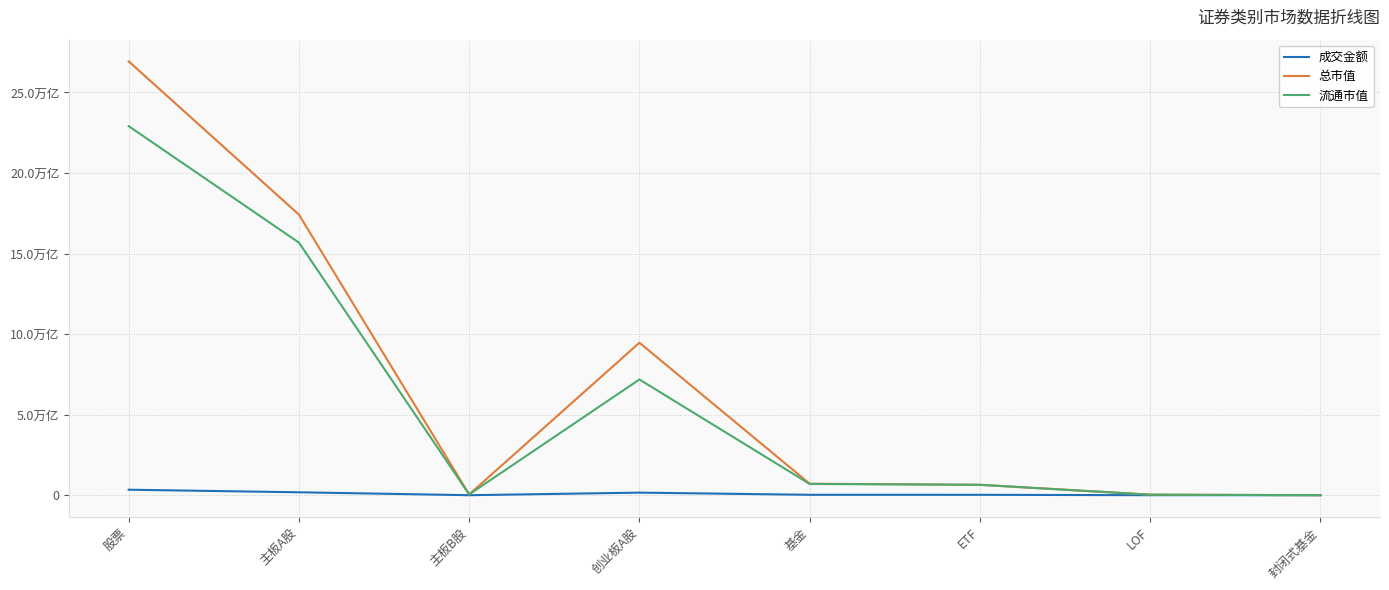

Reading right to left, what are all the values shown in this chart?

成交金额: 11763241.4	756207053.9	24287597227.1	25162199589.4	159686646390.1	71814767.6	180671492724.6	340429953882.3
总市值: 1626091756.3	33004087088.0	645553368795.7	713501786630.5	9463728002714.0	47582515138.2	17414998224802.8	26926308742655.1
流通市值: 1626091756.3	33004087088.0	645553368795.7	697877445170.7	7182804504382.4	47440274166.7	15675770040592.9	22906014819142.1